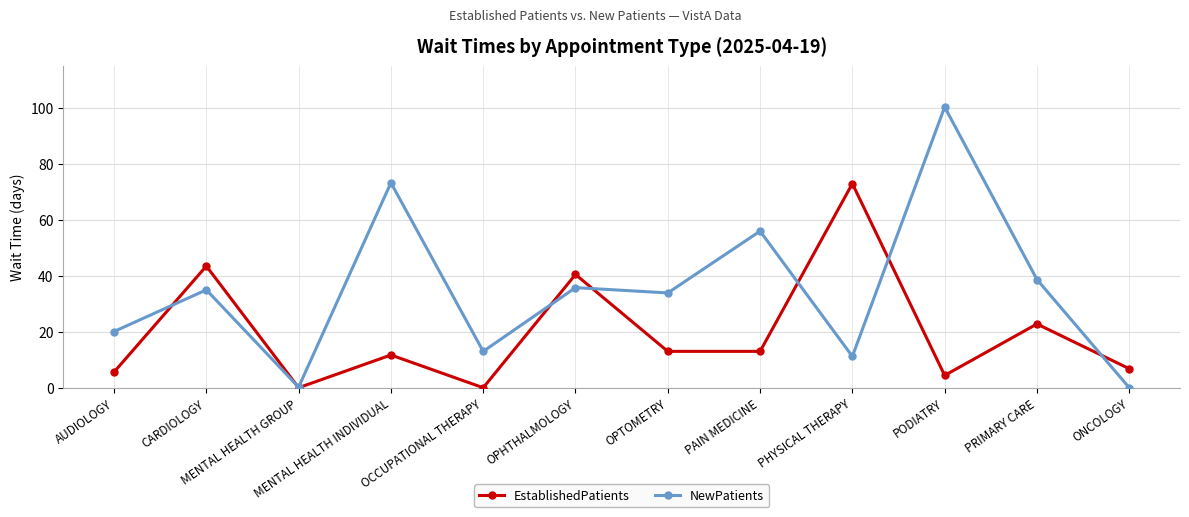

List the series in order of their overall mean, lowest first.

EstablishedPatients, NewPatients